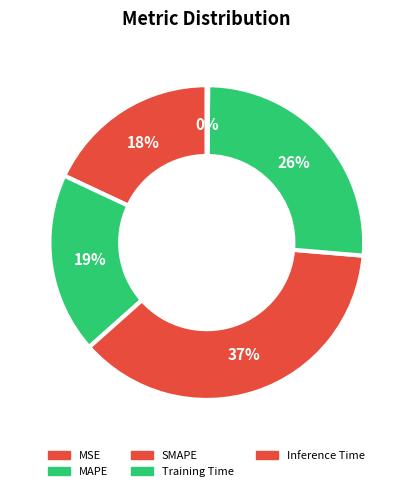

How many segments does this pie chart have?

5